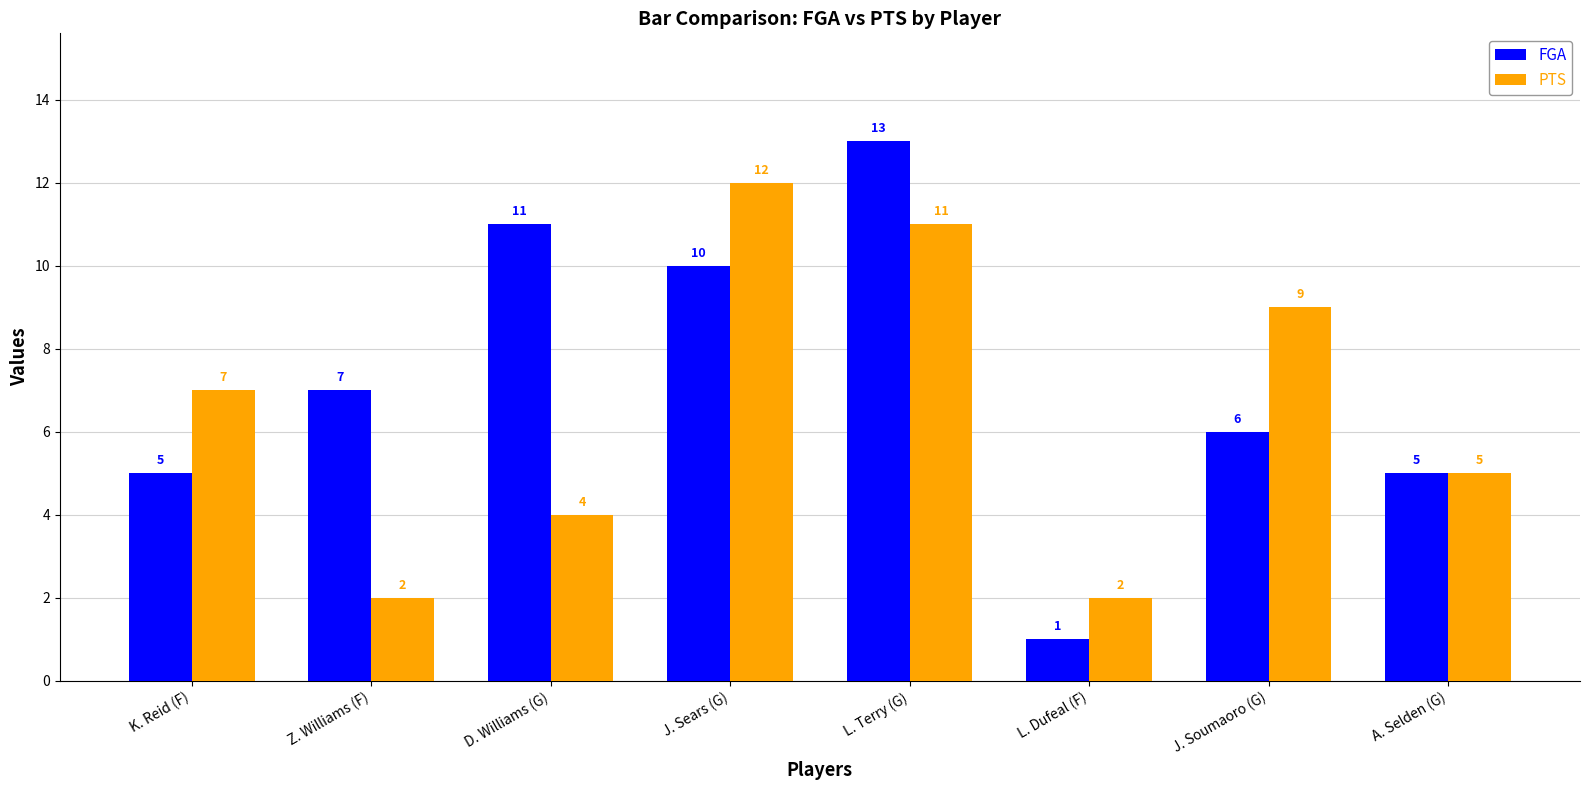

Does the chart contain any negative values?

No